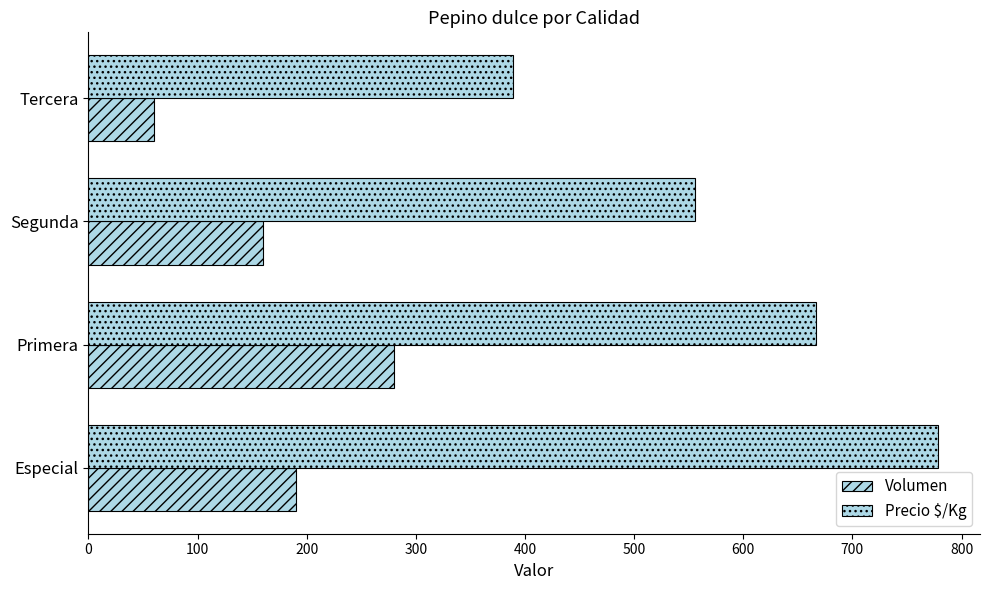

How many distinct data groups are displayed?

2